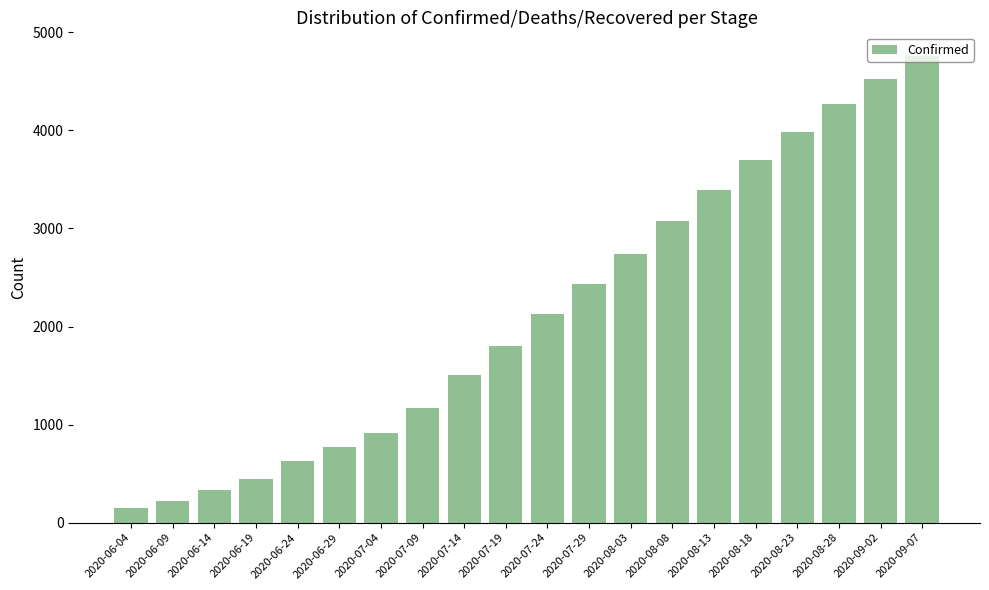

The chart shows a value of 1507 at 2020-07-14. True or false?

True